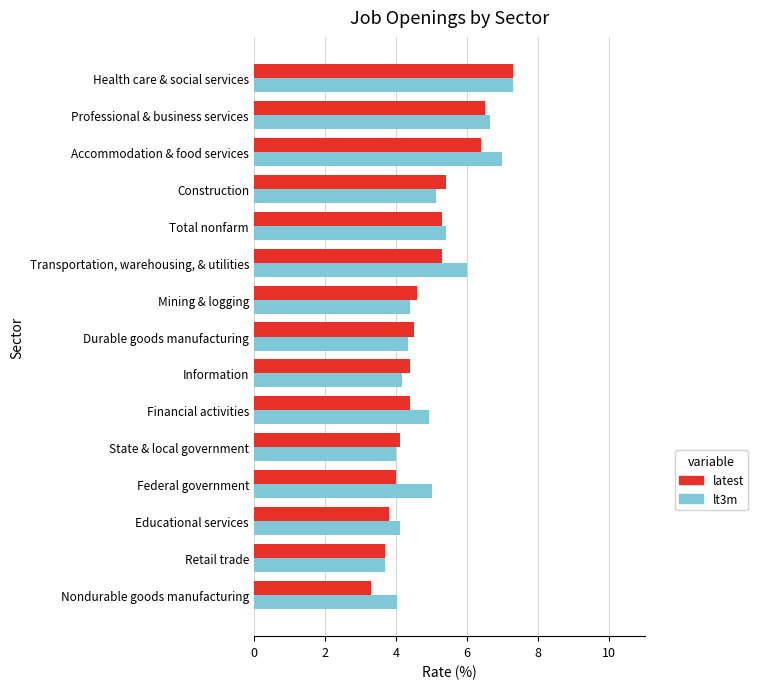

Between Educational services and Federal government, which series saw the biggest shift?

lt3m